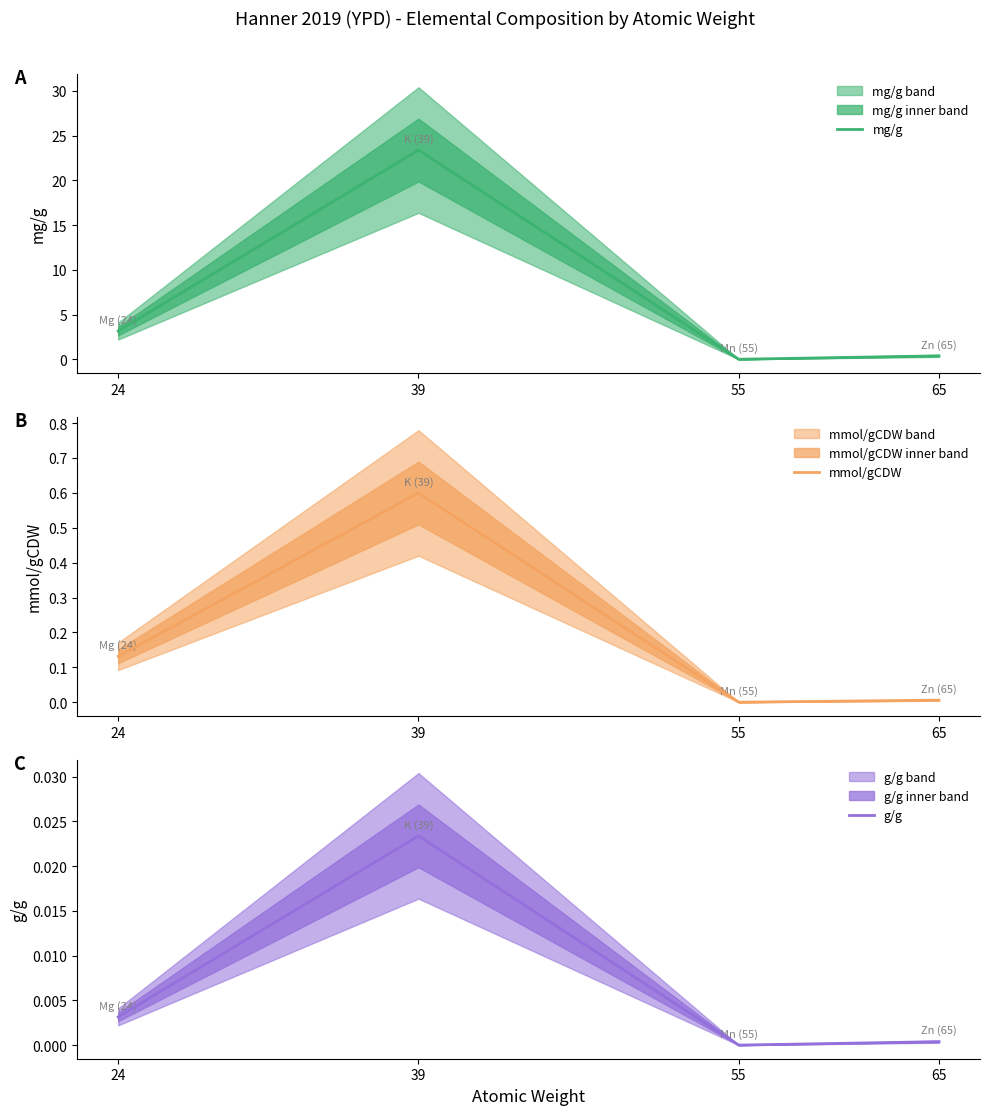

Between 39 and 55, which series saw the biggest shift?

mg/g